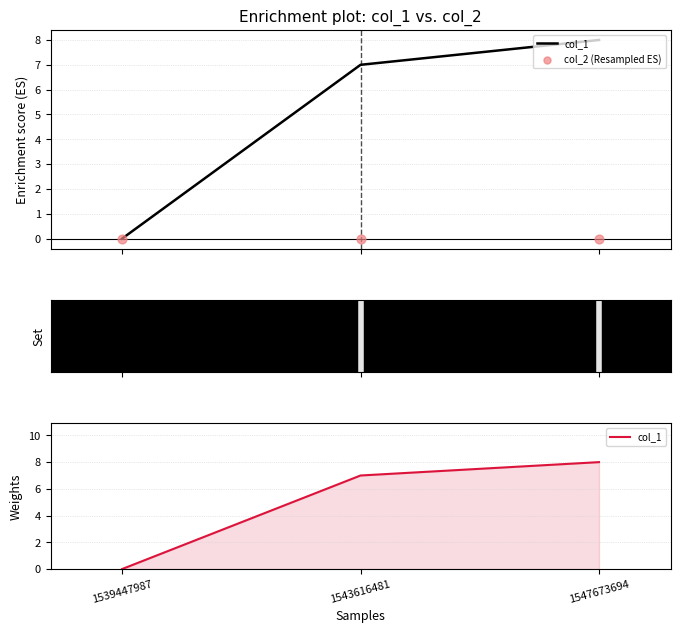

Which series contains the lowest Y value?

col_1